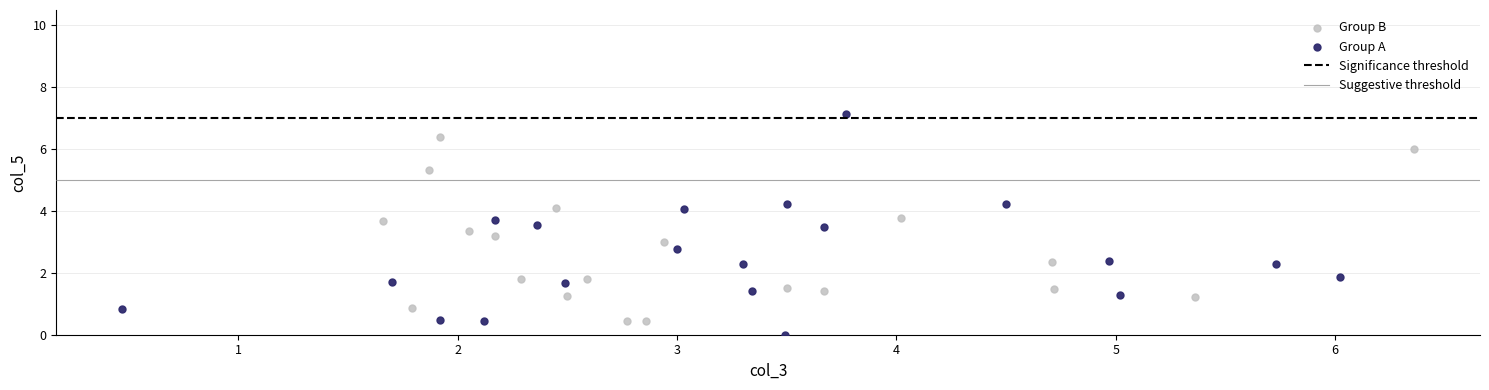

Which series has the widest spread of Y values?

Group A